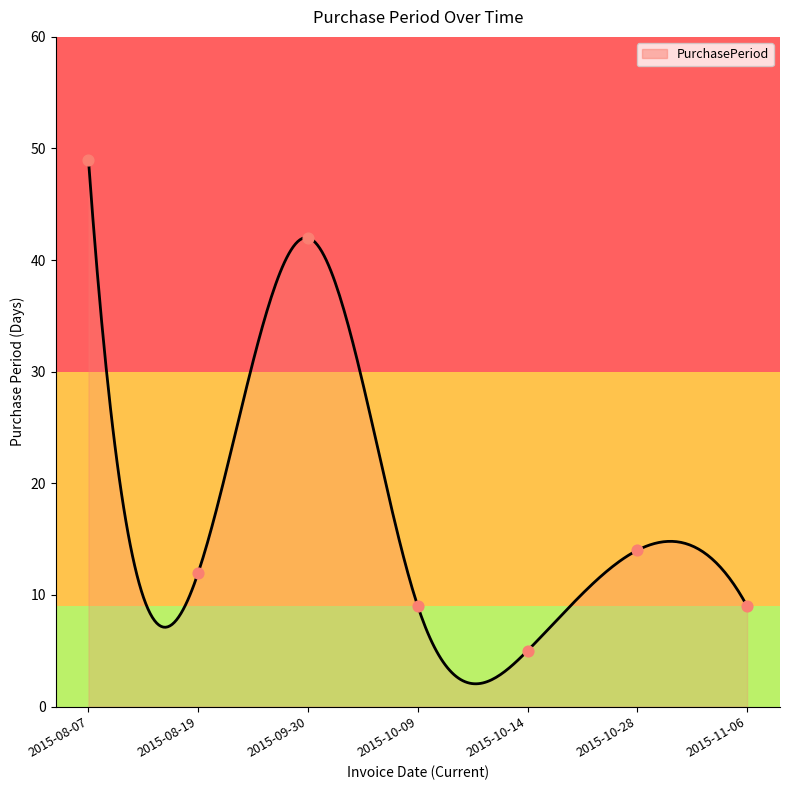

Which has a higher value, 2015-10-14 or 2015-09-30?

2015-09-30